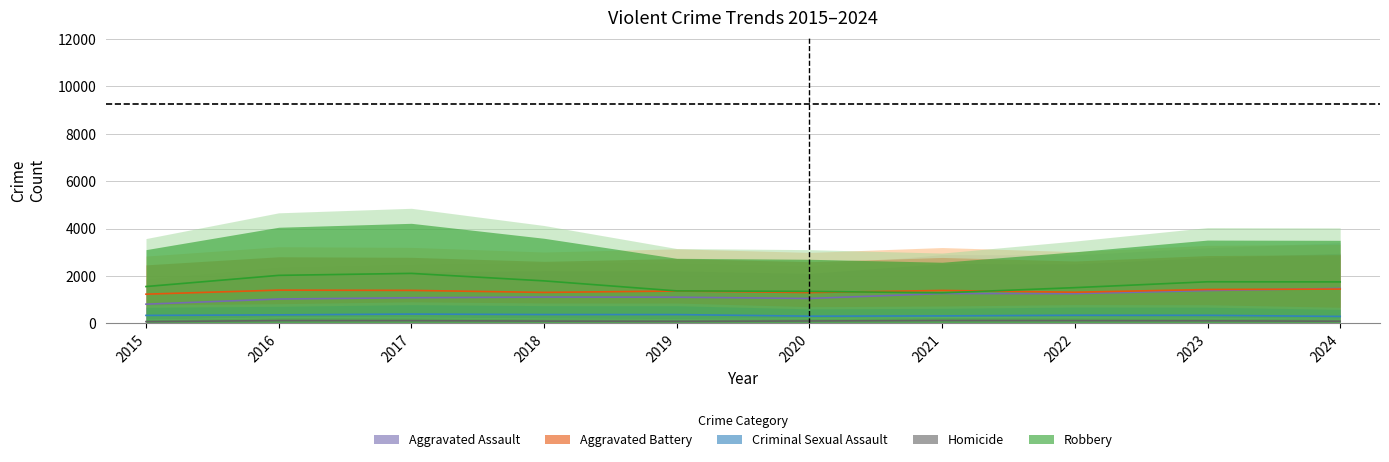

Is it true that Aggravated Battery equals 1395.0 at 2017?

True